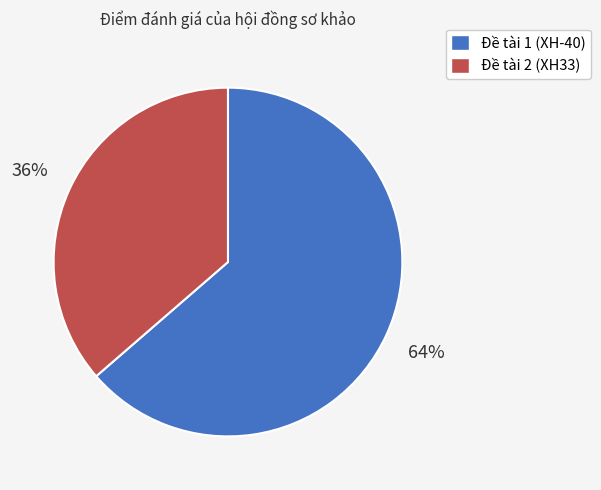

Rank the categories by value from lowest to highest.

Đề tài 2 (XH33), Đề tài 1 (XH-40)